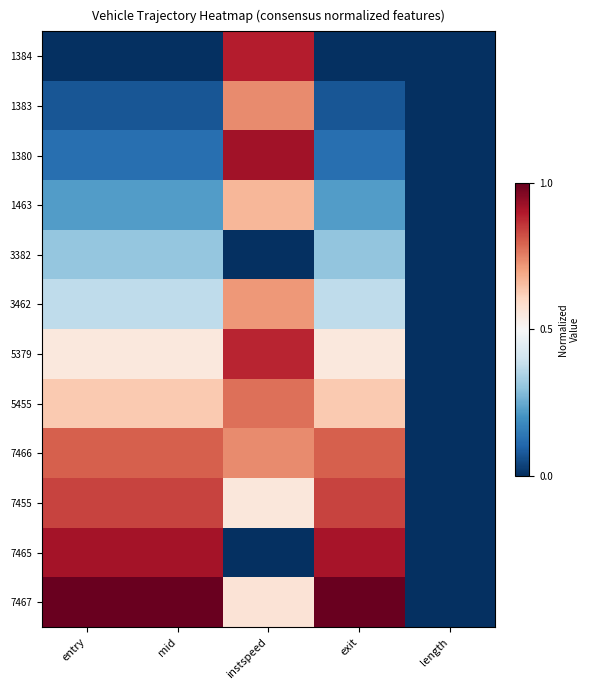

Reading left to right, transcribe all the data shown in this chart.

1384: entry=0.0	mid=0.0	instspeed=0.9	exit=0.0	length=0.0
1383: entry=0.1	mid=0.1	instspeed=0.7	exit=0.1	length=0.0
1380: entry=0.1	mid=0.1	instspeed=0.9	exit=0.1	length=0.0
1463: entry=0.2	mid=0.2	instspeed=0.7	exit=0.2	length=0.0
3382: entry=0.3	mid=0.3	instspeed=0.0	exit=0.3	length=0.0
3462: entry=0.4	mid=0.4	instspeed=0.7	exit=0.4	length=0.0
5379: entry=0.6	mid=0.6	instspeed=0.9	exit=0.6	length=0.0
5455: entry=0.6	mid=0.6	instspeed=0.8	exit=0.6	length=0.0
7466: entry=0.8	mid=0.8	instspeed=0.7	exit=0.8	length=0.0
7455: entry=0.8	mid=0.8	instspeed=0.6	exit=0.8	length=0.0
7465: entry=0.9	mid=0.9	instspeed=0.0	exit=0.9	length=0.0
7467: entry=1.0	mid=1.0	instspeed=0.6	exit=1.0	length=0.0